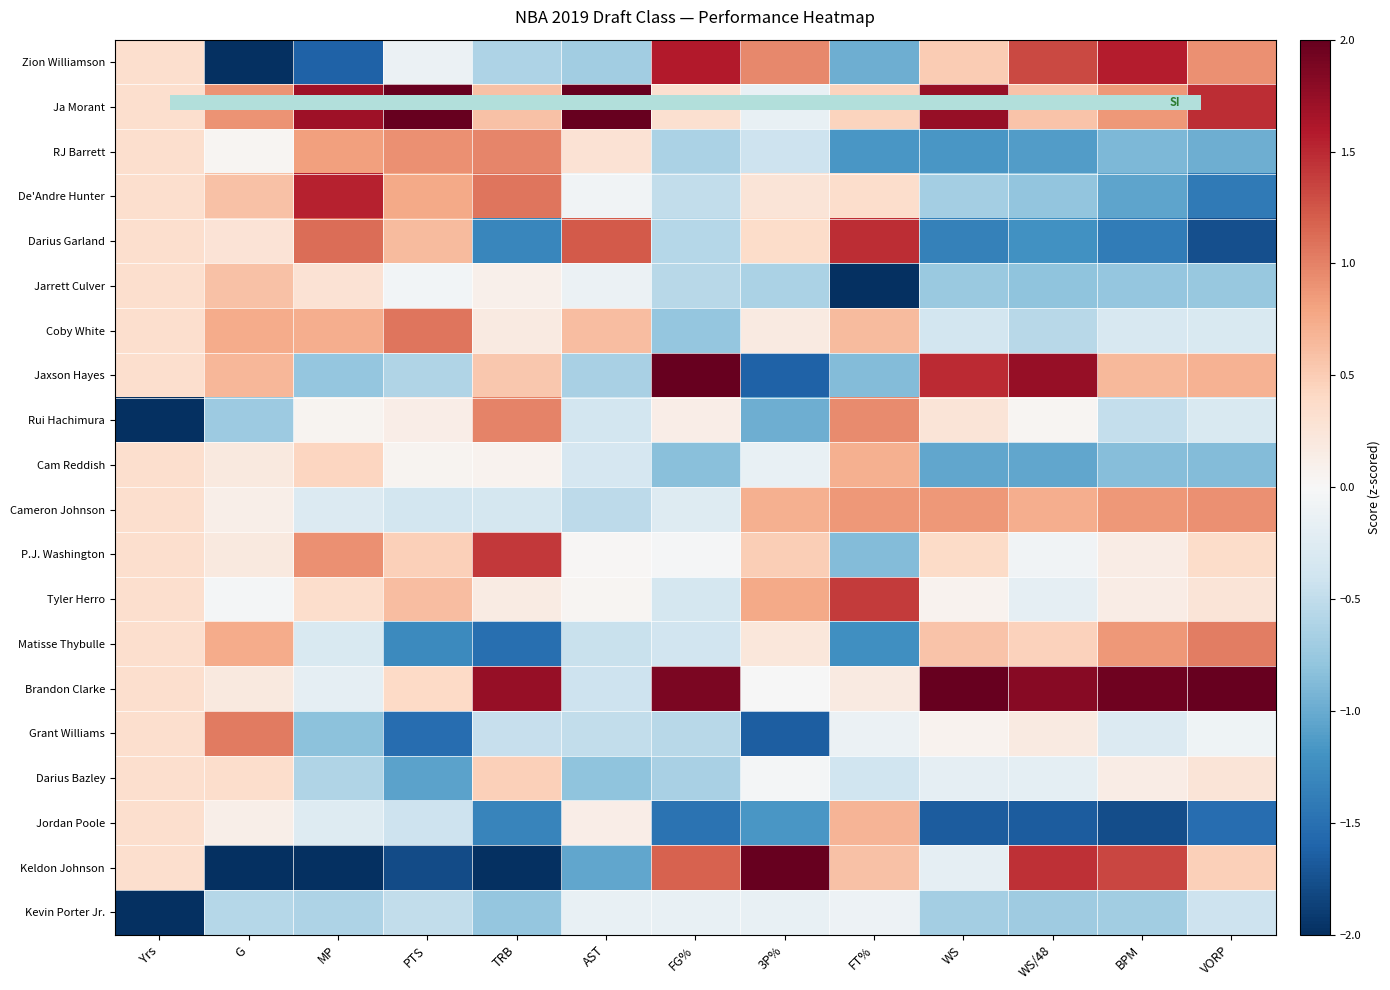

At which category is the sum across all series the highest?

3P%